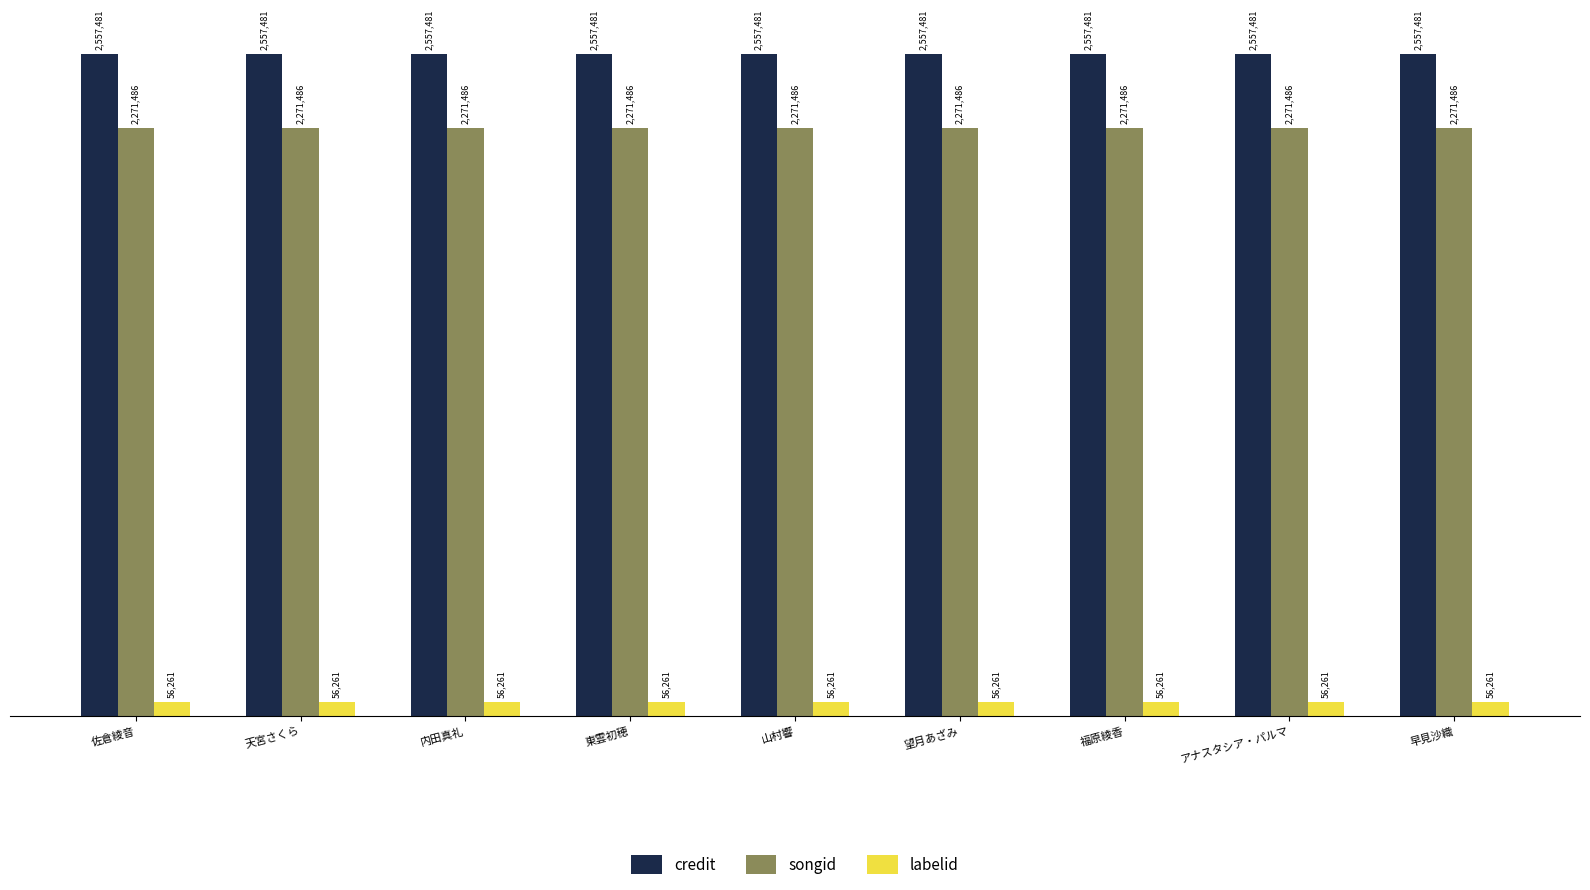

What are all the series names shown in the legend?

credit, songid, labelid